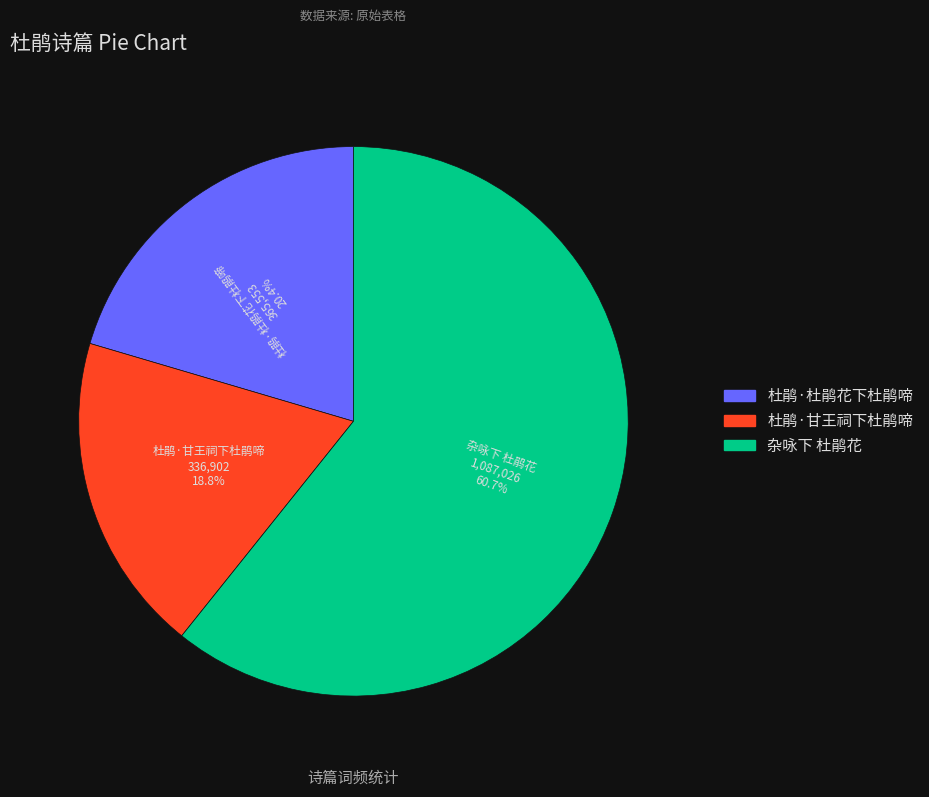

To the nearest percent, what is the average slice percentage?

33%